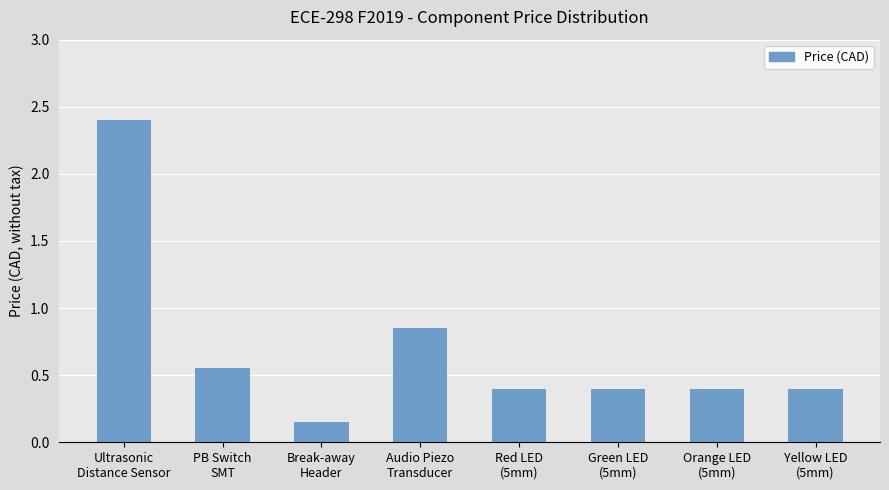

What is the difference between the maximum and second lowest values?

2.0